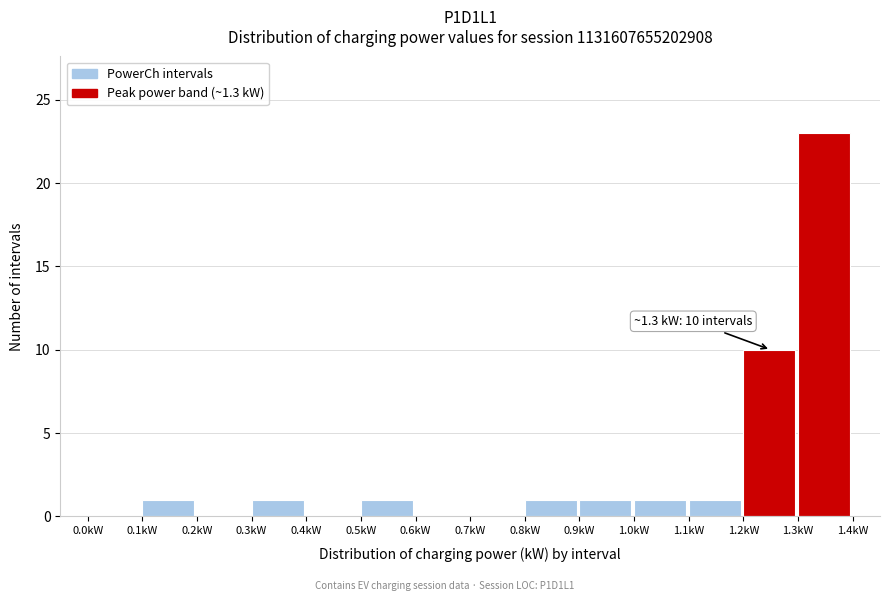

Over which range of the x-axis is the bar tallest?

1.3 to 1.4